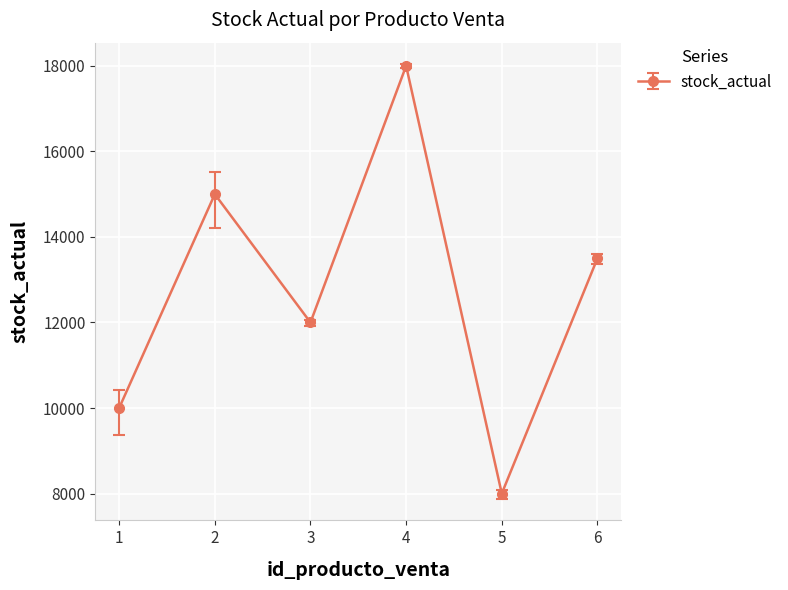

What is the value of the 1st point from the left?

10000